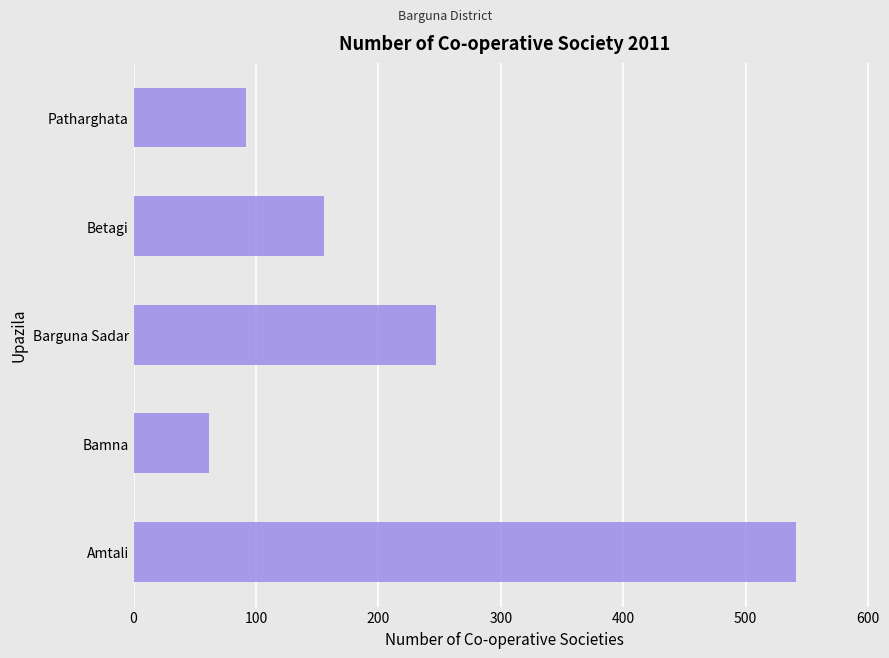

The chart shows a value of 92 at Patharghata. True or false?

True